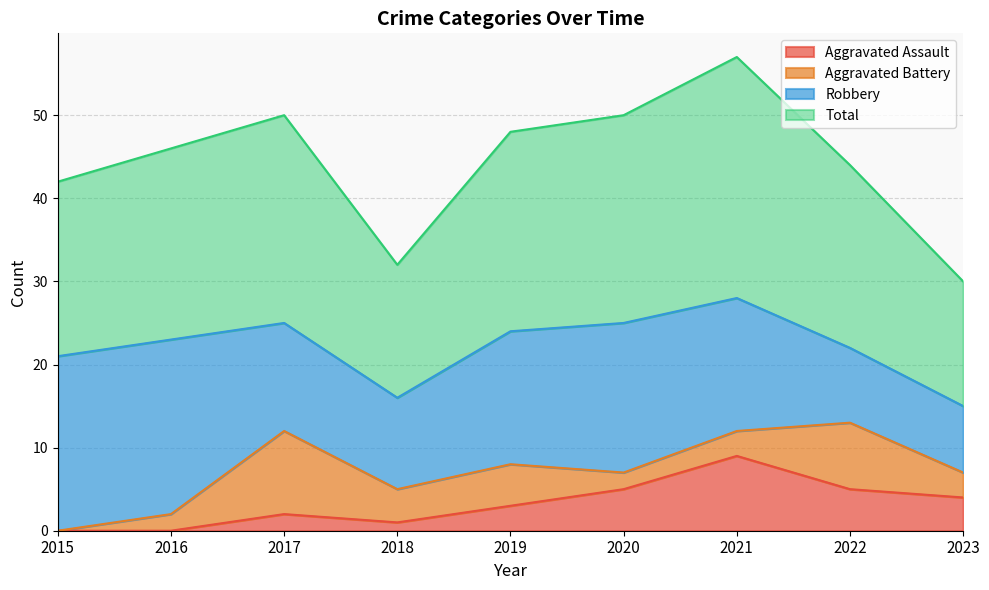

In Total, how many points are lower than both neighbors (excluding endpoints)?

1